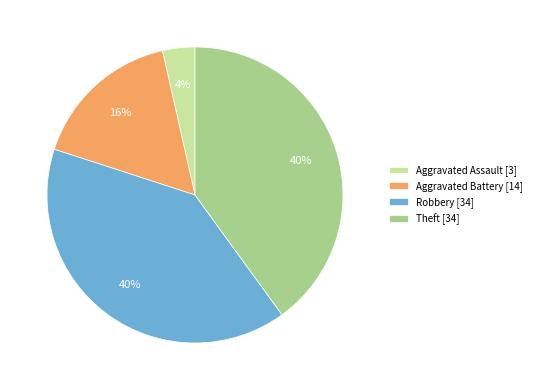

Is there any slice that represents more than half of the pie?

No